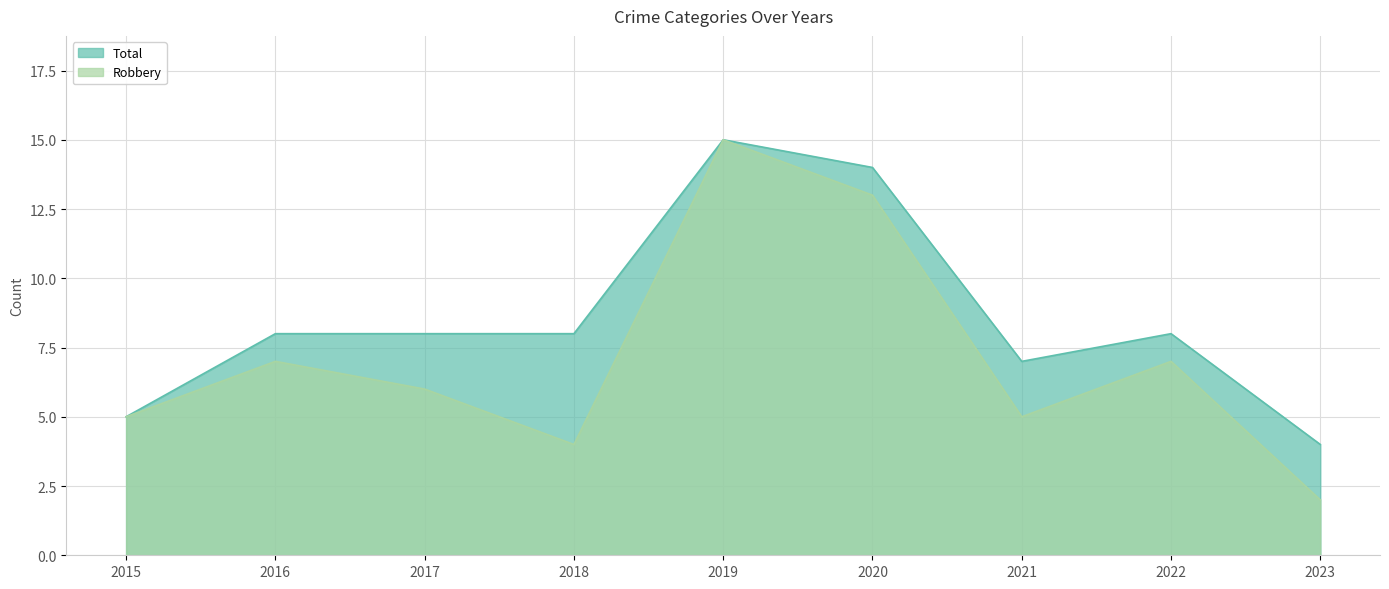

What is the difference between the maximum and minimum values in the Robbery series?

13